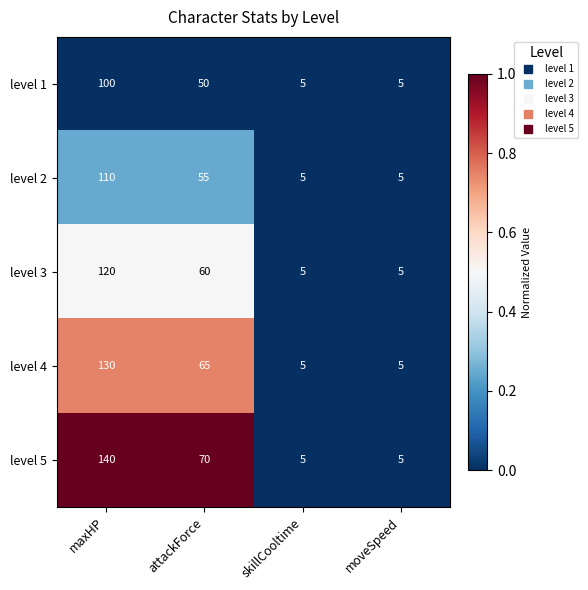

Which series has the largest total across all categories?

level 5